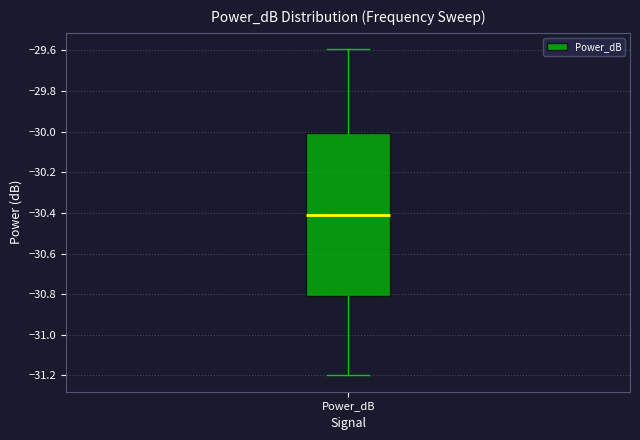

Transcribe this box plot: give where the median line is, the range the box spans, and where the two whiskers end, as read against the y-axis. The values are not printed on the chart, so give them approximately, as read against the axis.

median -30.42, box -30.80 to -30.00, whiskers -31.20 to -29.60